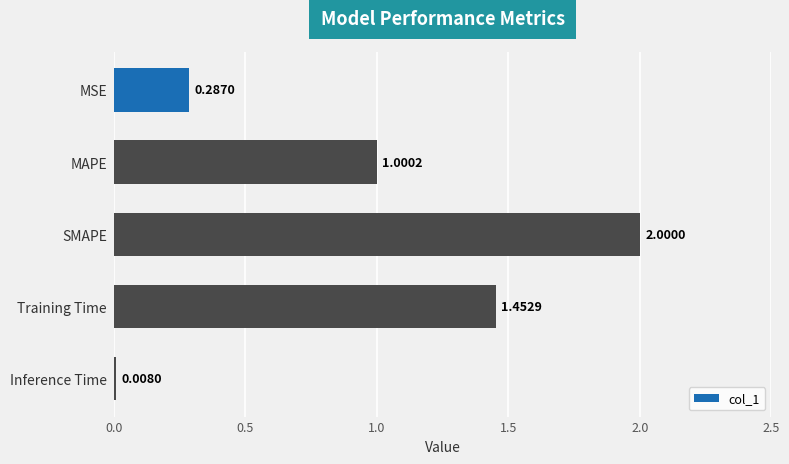

What is the average value?

0.9